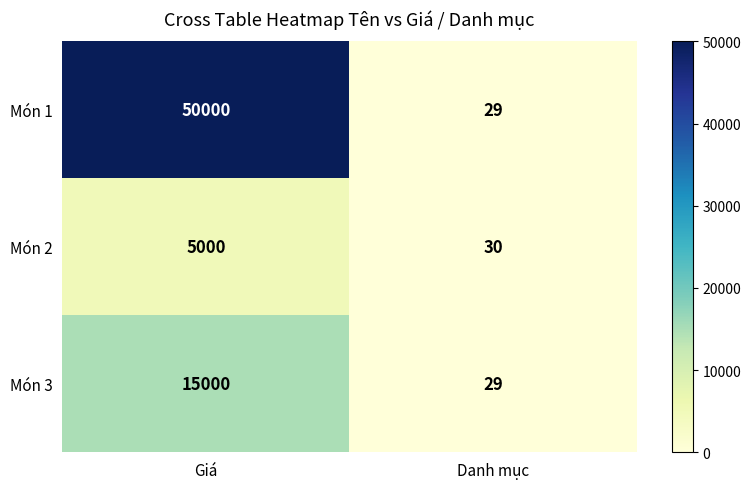

Count the number of categories in the chart.

2